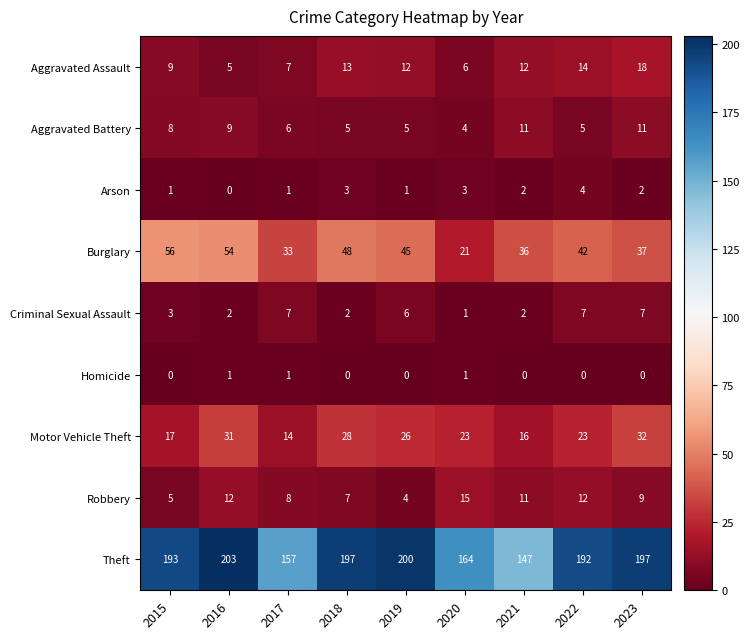

Is it true that Motor Vehicle Theft equals 32 at 2023?

True